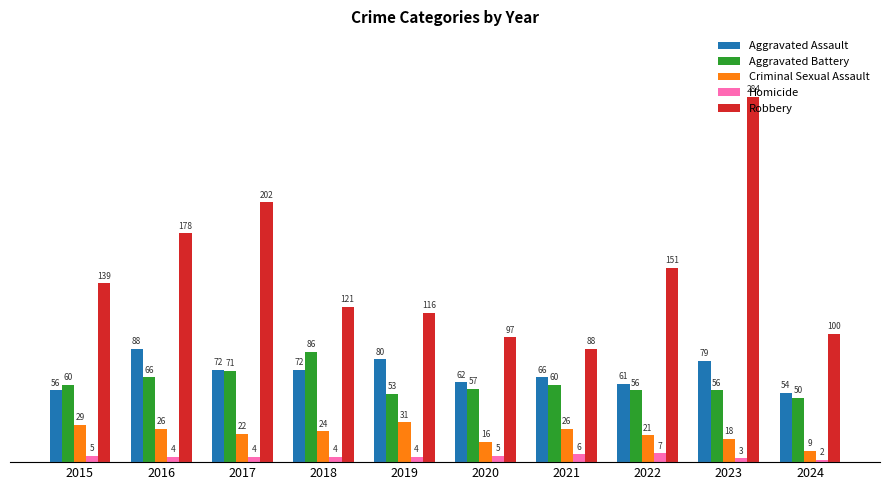

Are the bars horizontal?

No